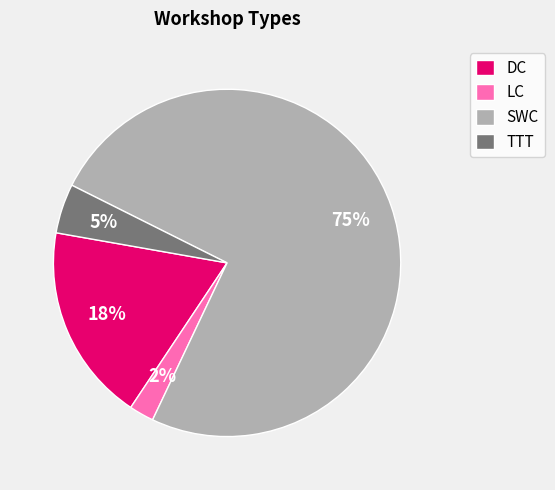

To the nearest percent, what is the average slice percentage?

25%